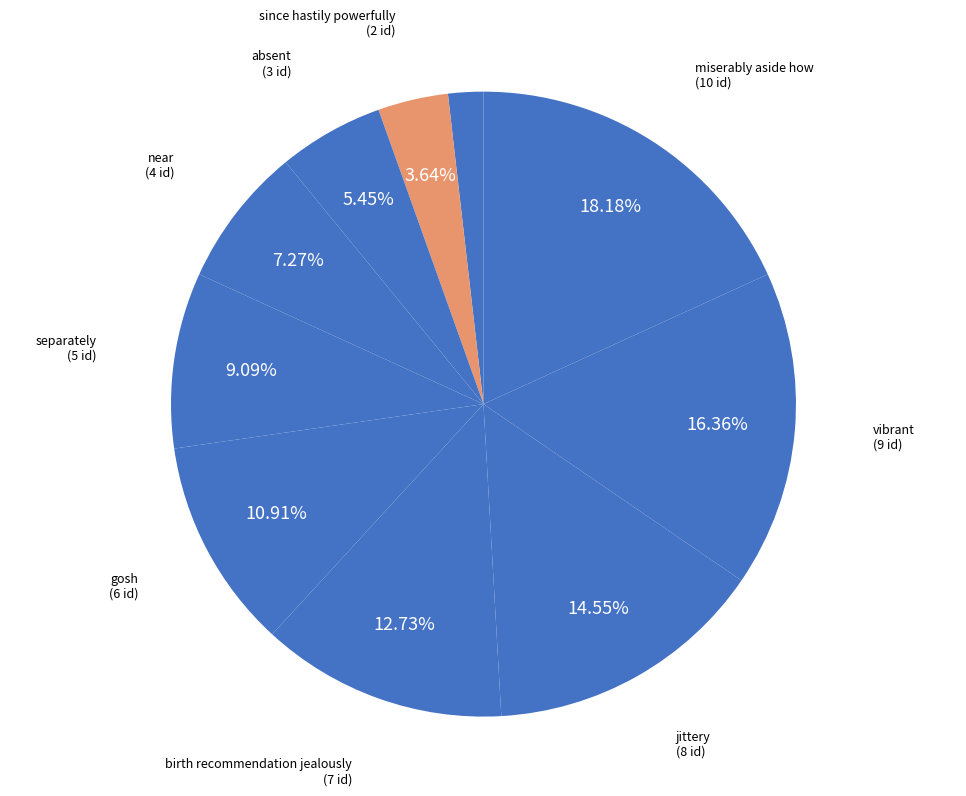

Is there a majority slice in this chart?

No